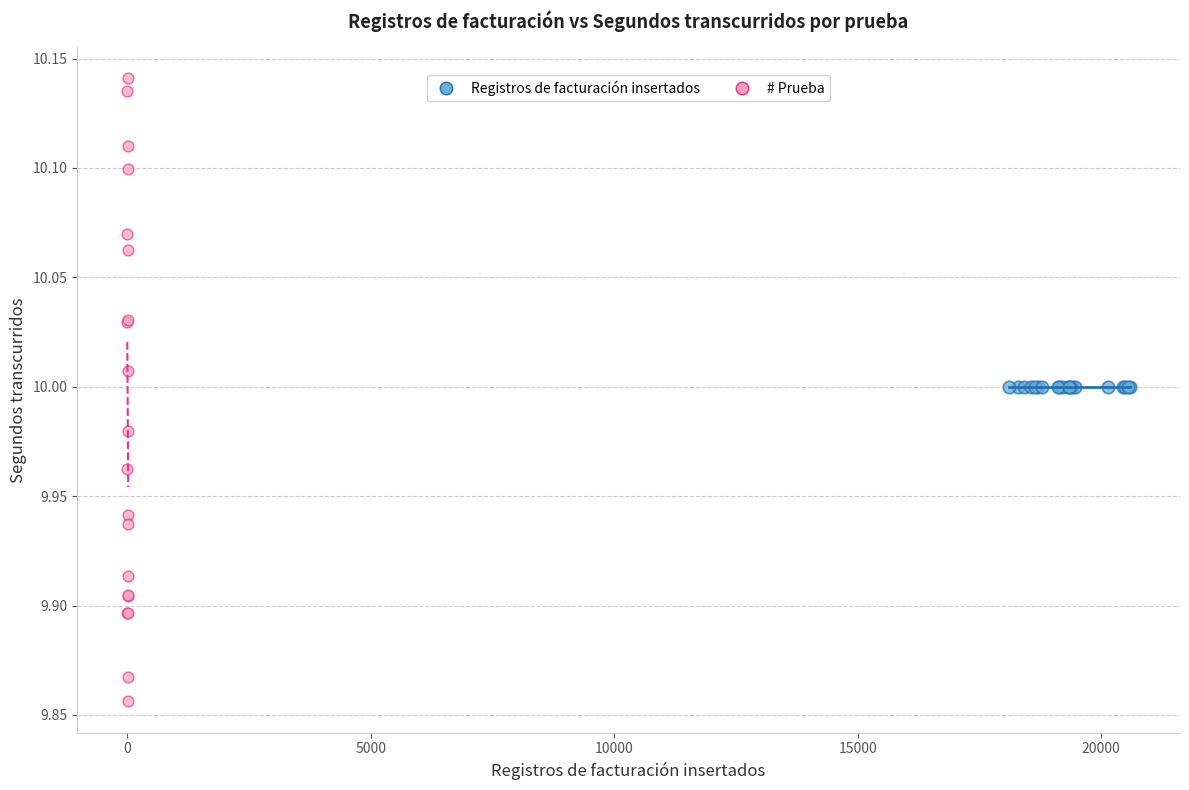

Which series reaches the minimum Y coordinate?

# Prueba